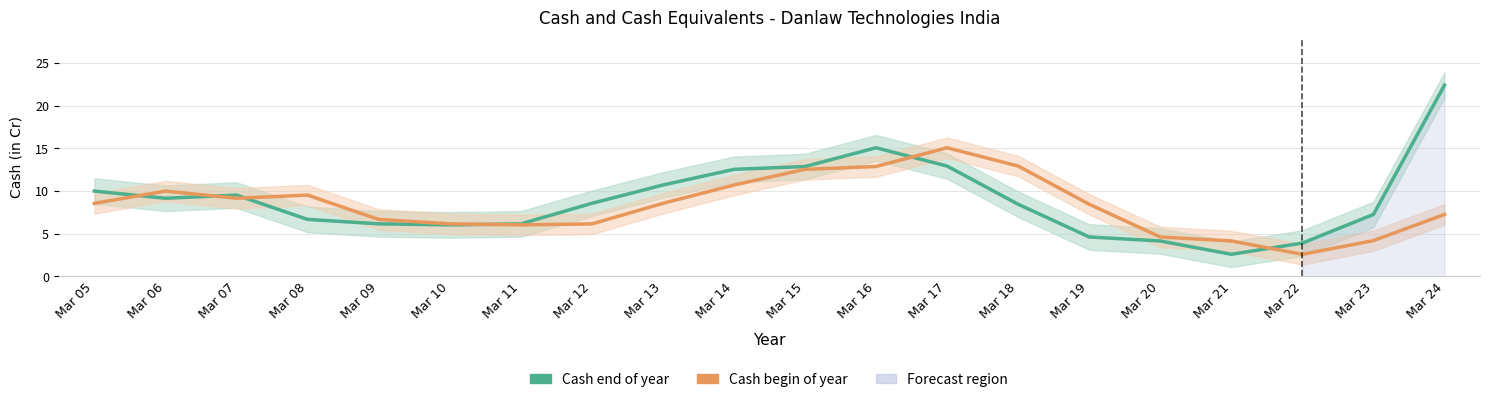

How many data points in Cash and cash equivalents end of year are less than 8?

9